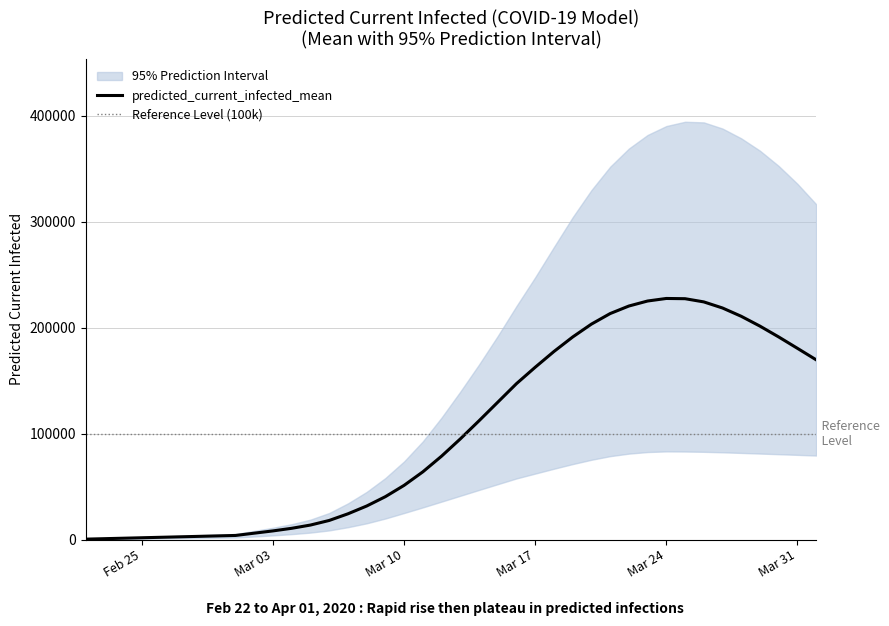

Where is predicted_current_infected_mean nearest to the value 113985?

2020-03-14